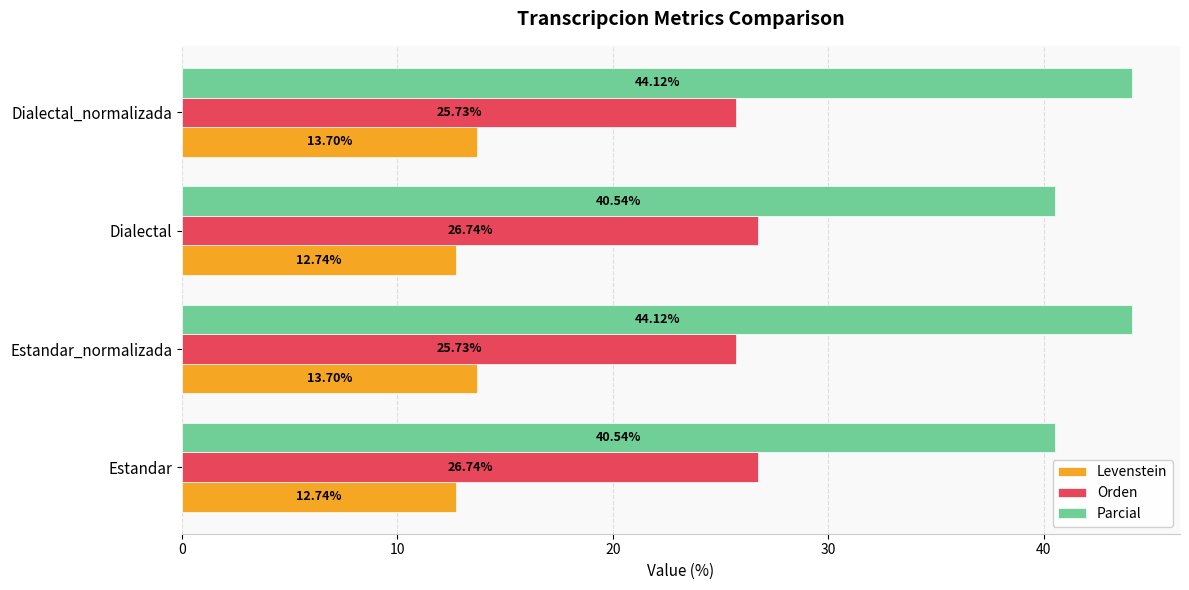

Which series has the widest spread of values?

Parcial